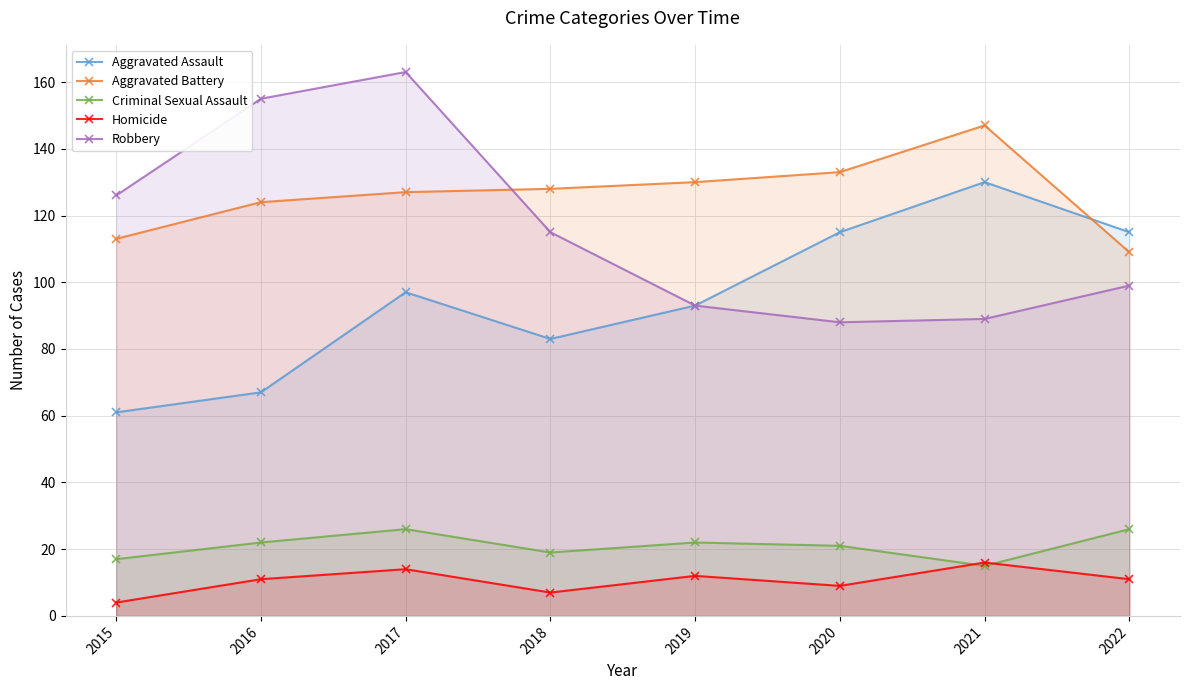

At which category is the sum across all series the highest?

2017